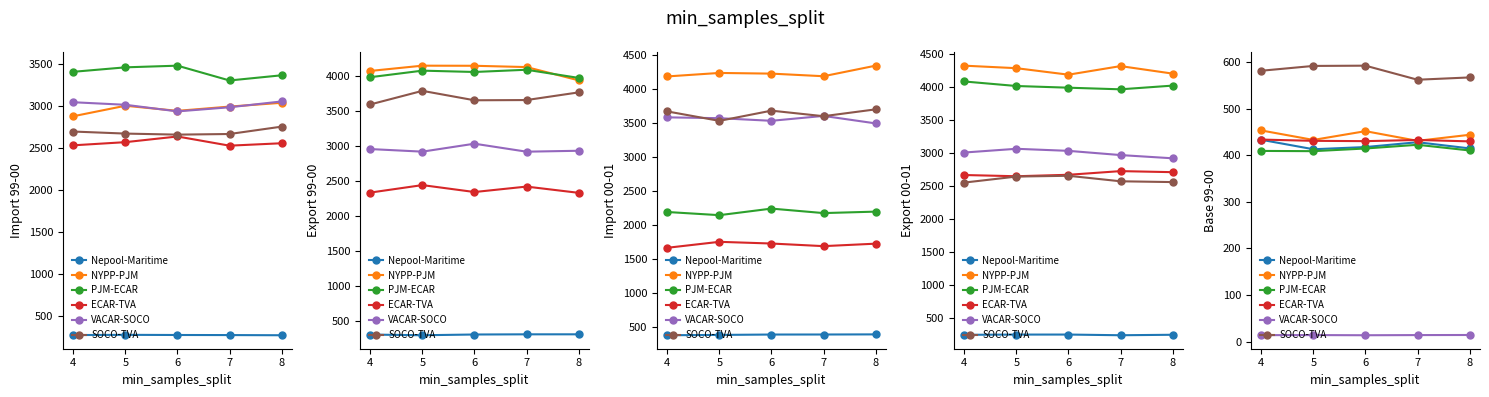

What are all the series names shown in the legend?

Nepool-Maritime, NYPP-PJM, PJM-ECAR, ECAR-TVA, VACAR-SOCO, SOCO-TVA